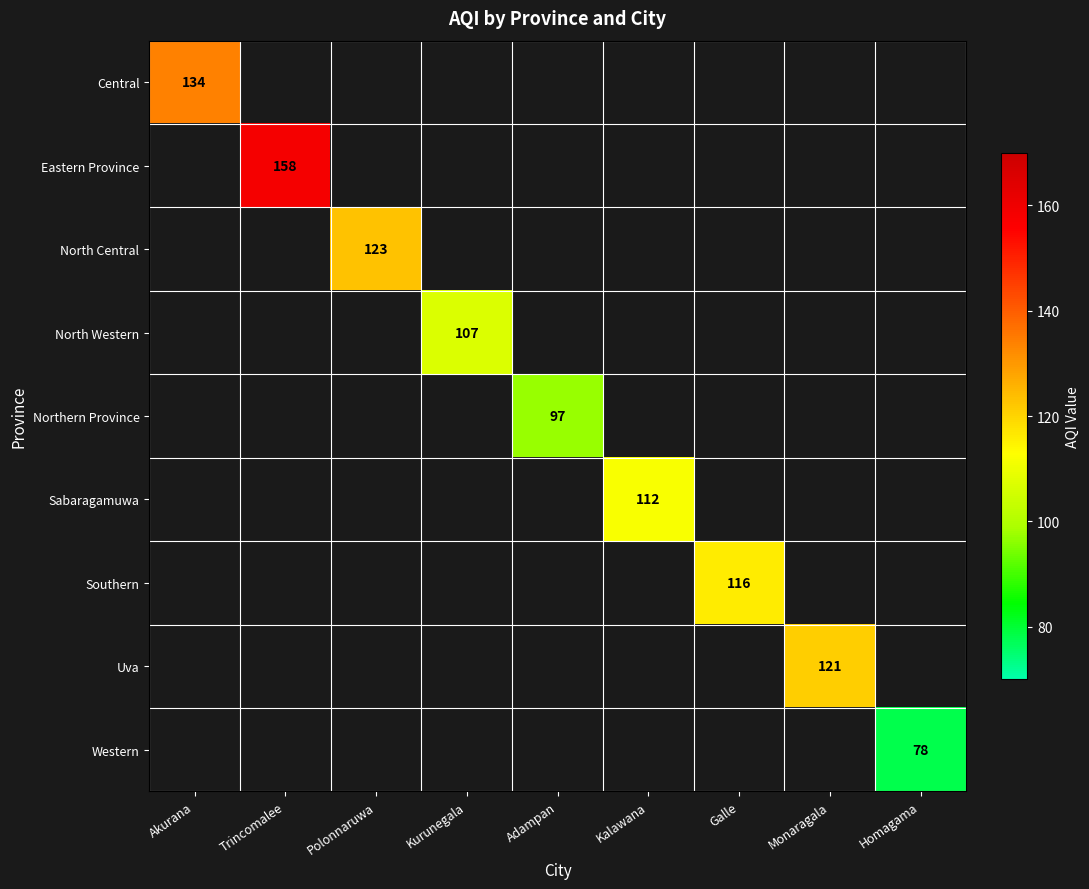

Is it true that North Western equals 107 at Kurunegala?

True